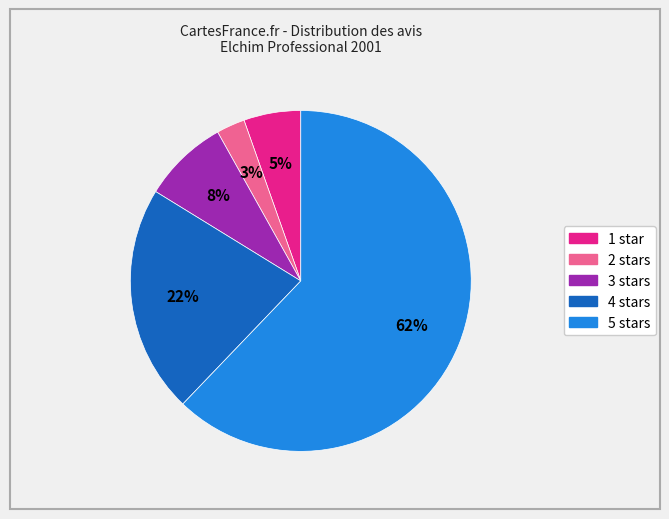

Which slice represents more than half of the pie?

5